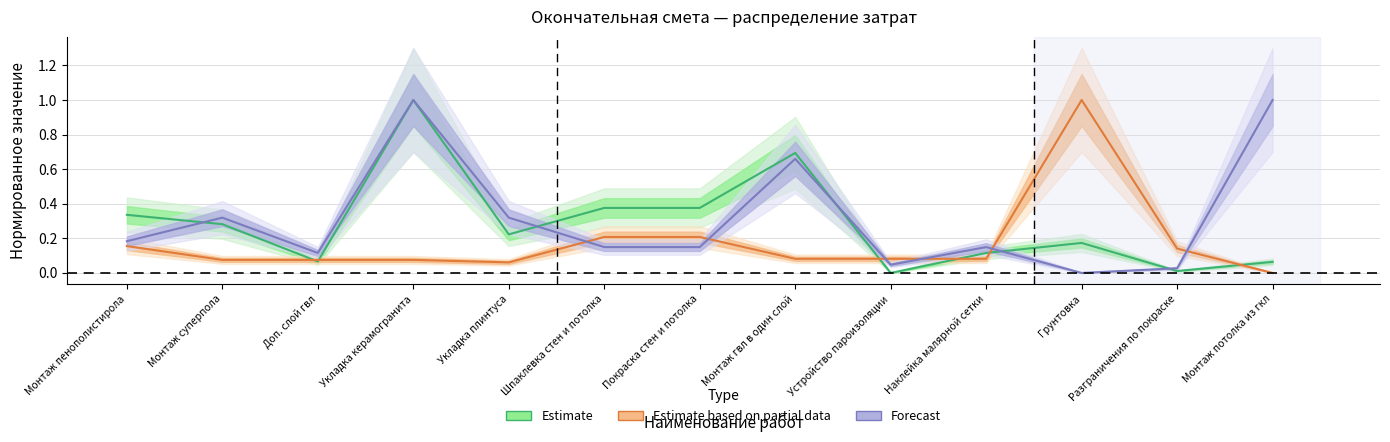

Reading left to right, extract all data points from this chart.

Estimate: Монтаж пенополистирола=0.3	Монтаж суперпола=0.3	Доп. слой гвл=0.1	Укладка керамогранита=1.0	Укладка плинтуса=0.2	Шпаклевка стен и потолка=0.4	Покраска стен и потолка=0.4	Монтаж гвл в один слой=0.7	Устройство пароизоляции=0.0	Наклейка малярной сетки=0.1	Грунтовка=0.2	Разграничения по покраске=0.0	Монтаж потолка из гкл=0.1
Estimate based on partial data: Монтаж пенополистирола=0.2	Монтаж суперпола=0.1	Доп. слой гвл=0.1	Укладка керамогранита=0.1	Укладка плинтуса=0.1	Шпаклевка стен и потолка=0.2	Покраска стен и потолка=0.2	Монтаж гвл в один слой=0.1	Устройство пароизоляции=0.1	Наклейка малярной сетки=0.1	Грунтовка=1.0	Разграничения по покраске=0.1	Монтаж потолка из гкл=0.0
Forecast: Монтаж пенополистирола=0.2	Монтаж суперпола=0.3	Доп. слой гвл=0.1	Укладка керамогранита=1.0	Укладка плинтуса=0.3	Шпаклевка стен и потолка=0.1	Покраска стен и потолка=0.1	Монтаж гвл в один слой=0.7	Устройство пароизоляции=0.0	Наклейка малярной сетки=0.1	Грунтовка=0.0	Разграничения по покраске=0.0	Монтаж потолка из гкл=1.0